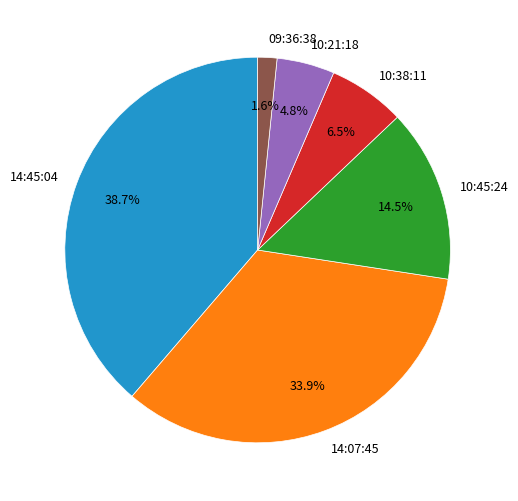

To the nearest percent, what portion does 14:45:04 represent?

39%